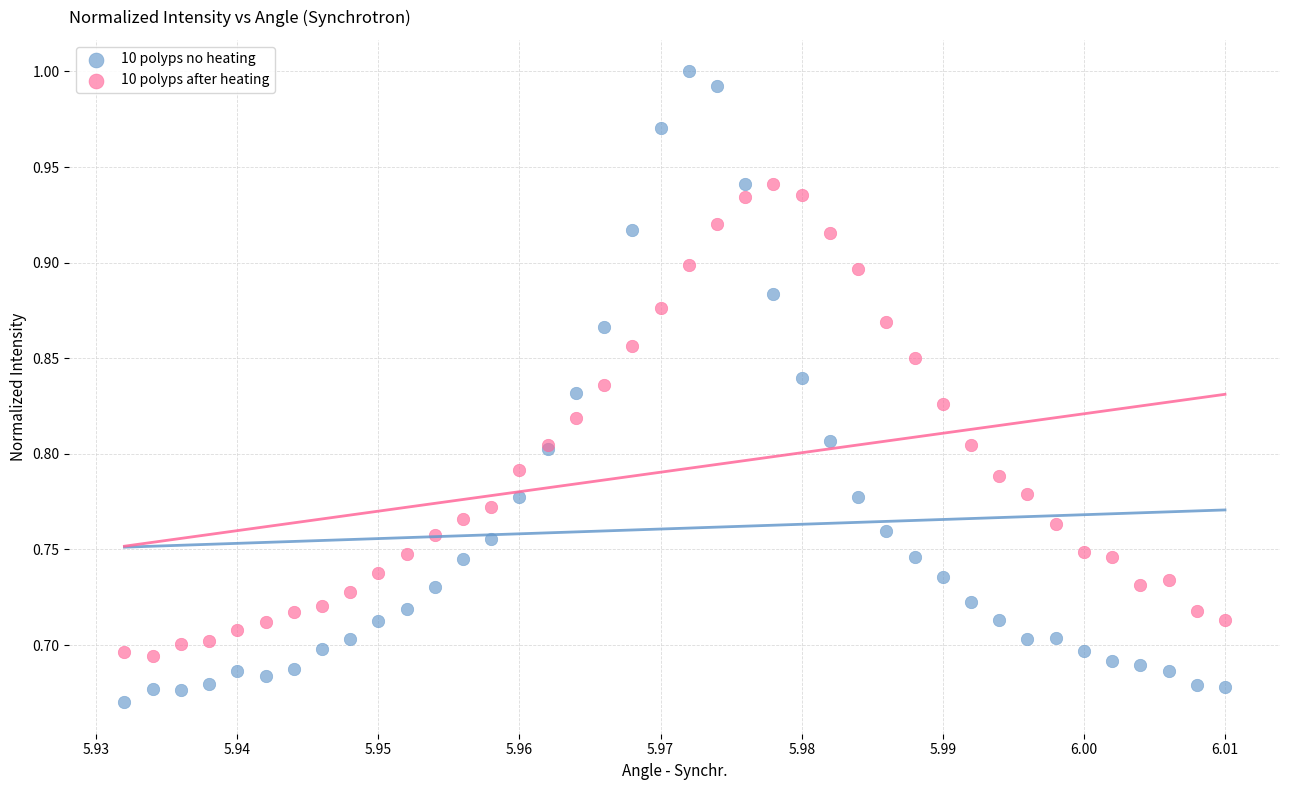

Which series reaches the maximum Y coordinate?

10 polyps no heating